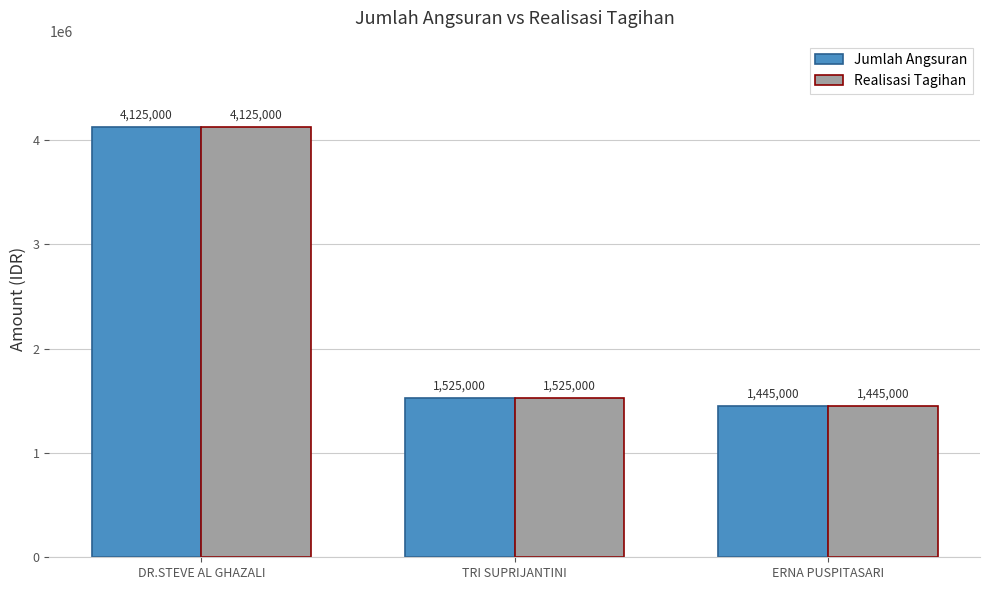

At which category does the chart reach its minimum across all series?

ERNA PUSPITASARI